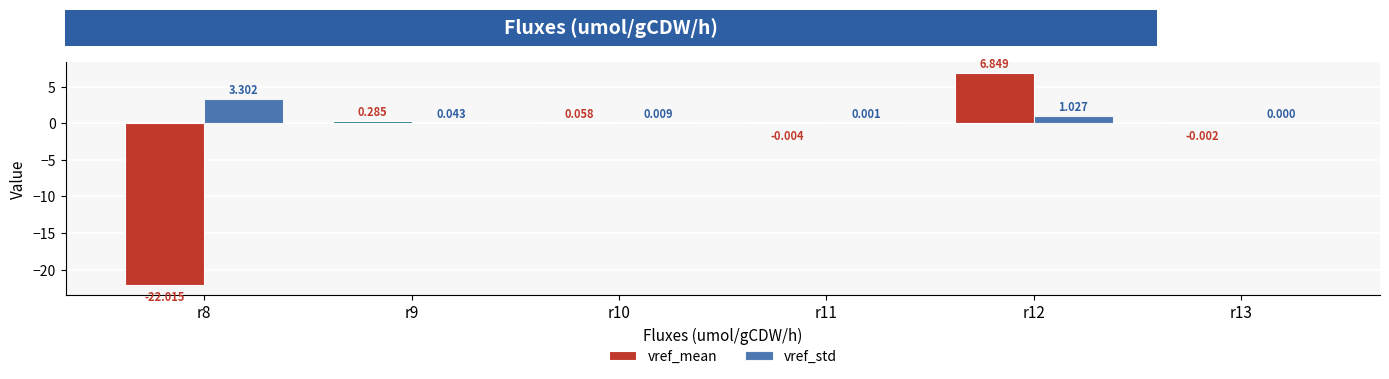

Is it true that vref_mean equals 0.1 at r9?

False